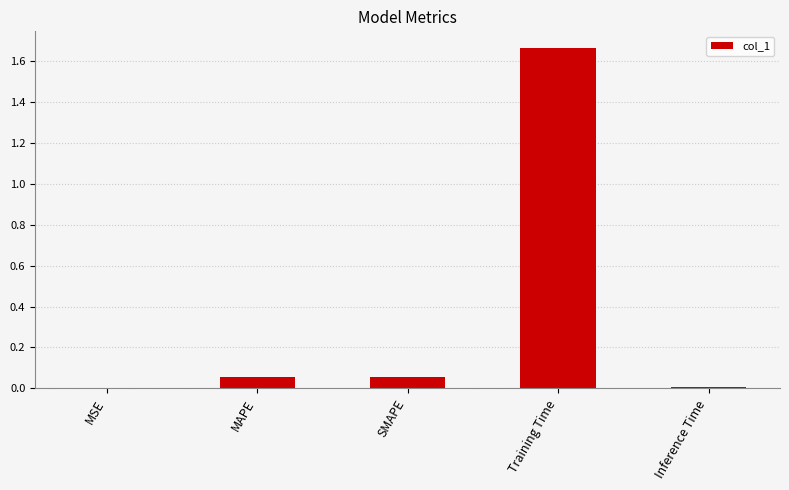

Between MSE and SMAPE, which is larger?

SMAPE